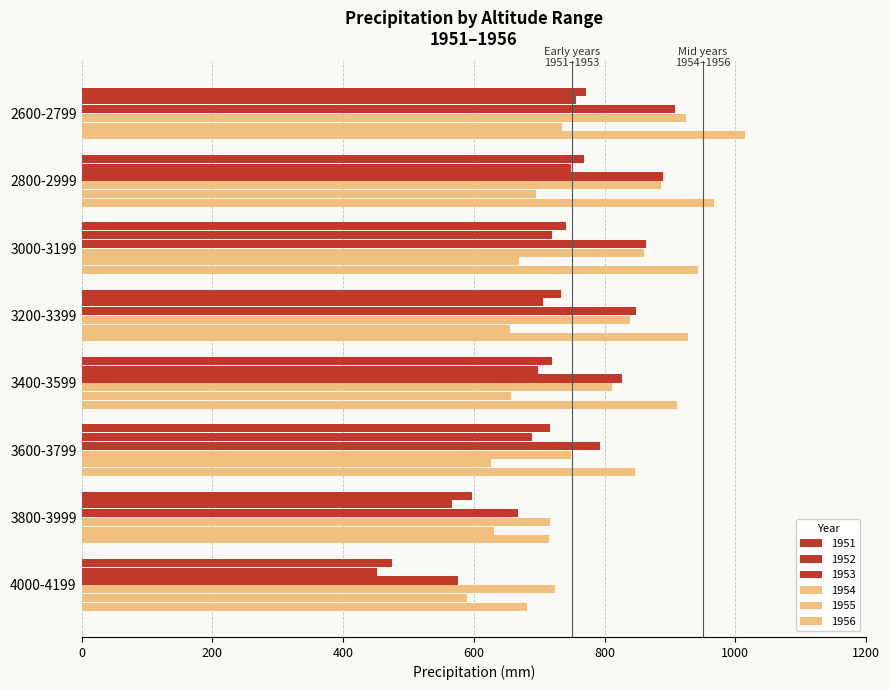

Count the number of data series in this chart.

6